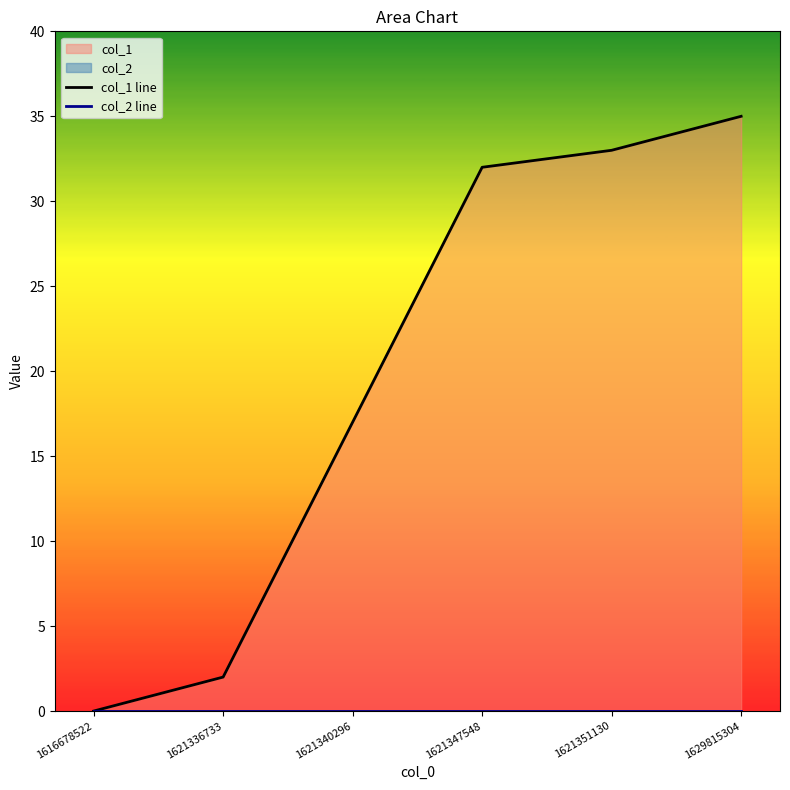

At which category does the chart reach its minimum across all series?

1616678522